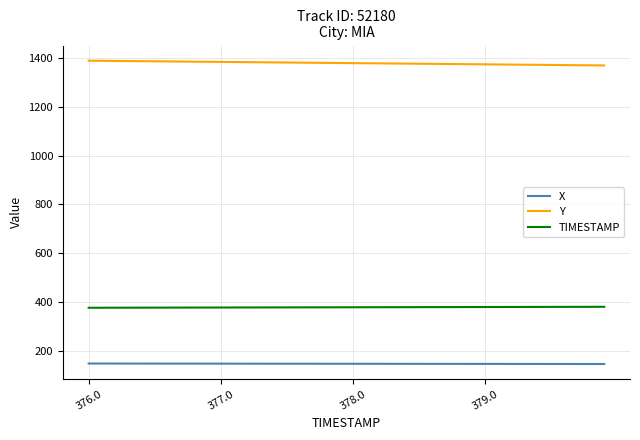

What is the smallest value displayed?

145.2